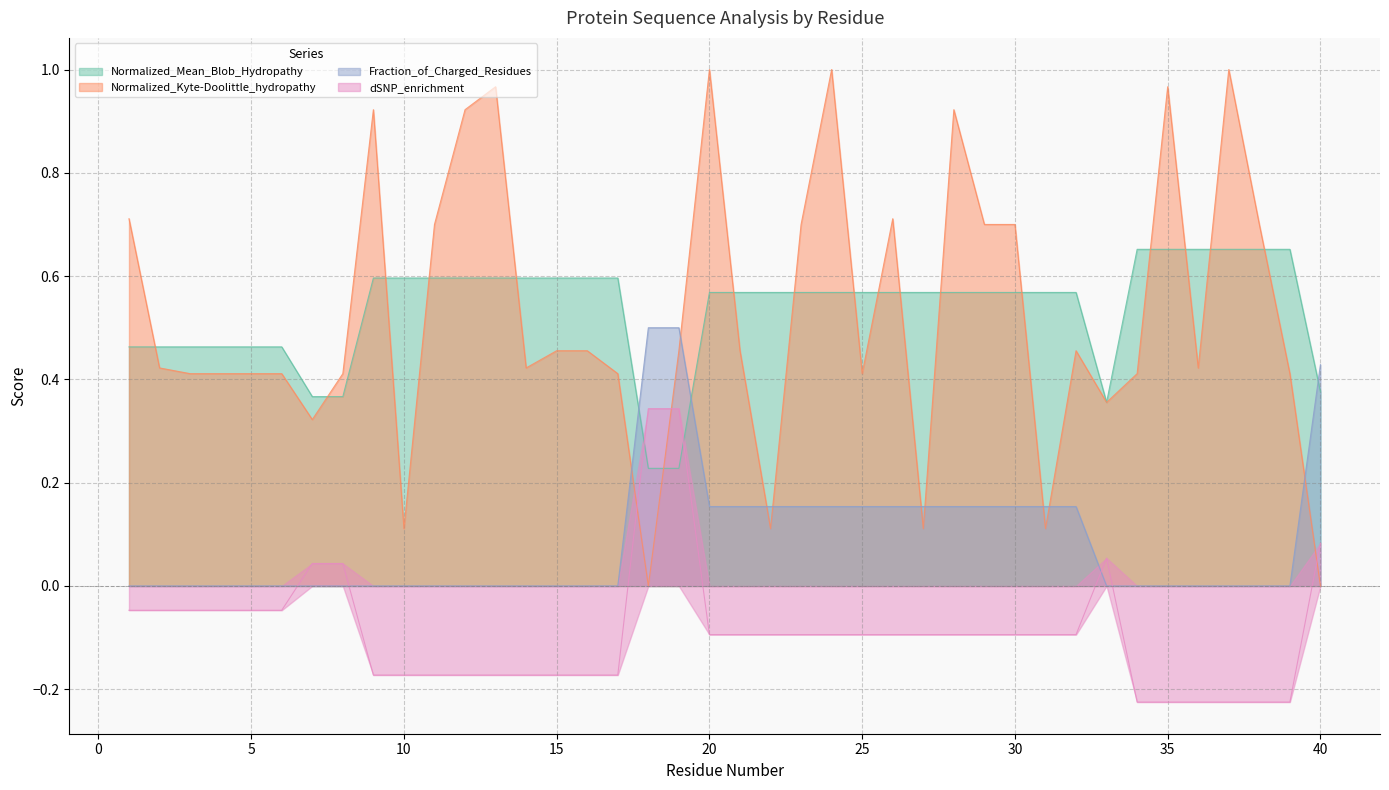

Where do dSNP_enrichment and Fraction_of_Charged_Residues first cross each other?

6 and 7